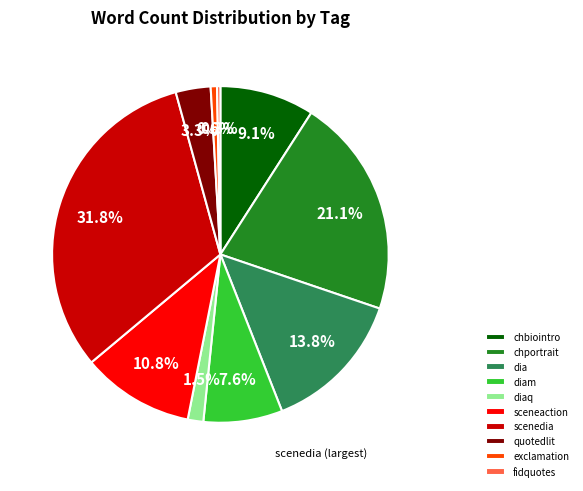

Which slice is the largest?

scenedia